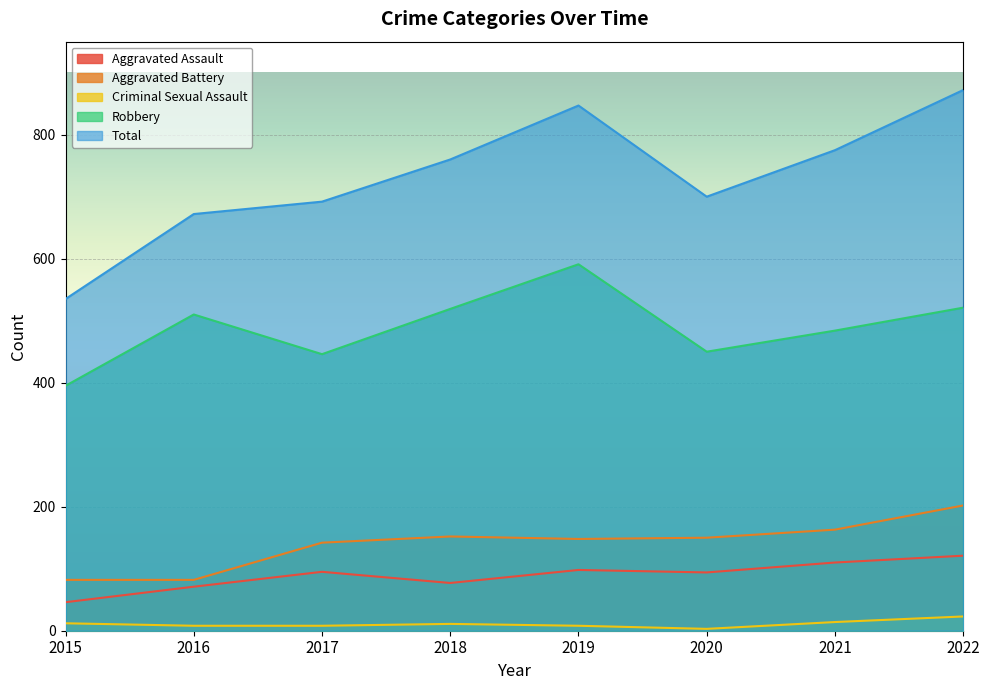

What is the sum of all Aggravated Assault values?

712